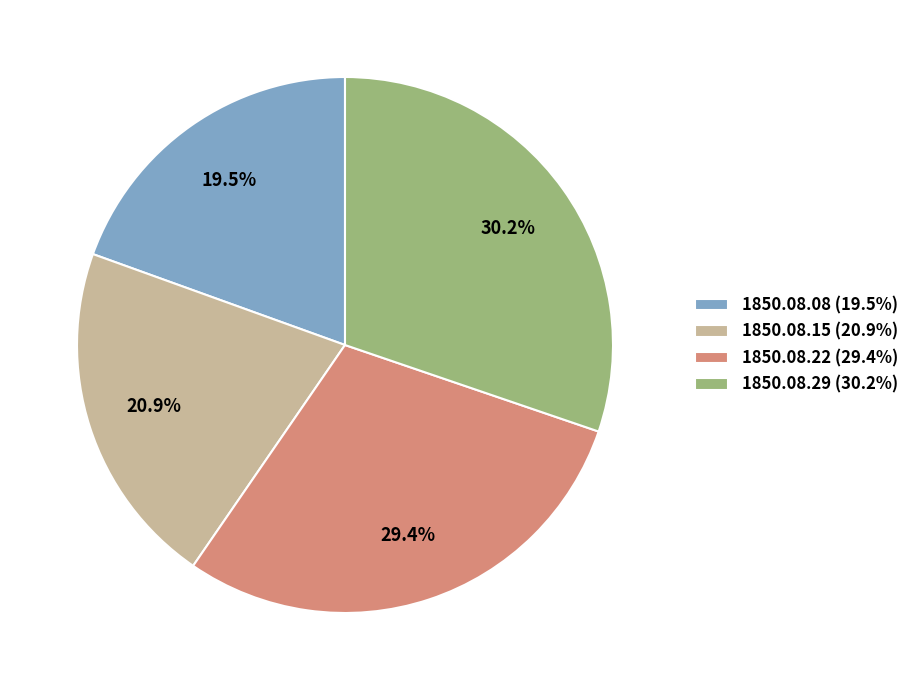

What is the smallest slice in the pie chart?

1850.08.08 (19.5%)